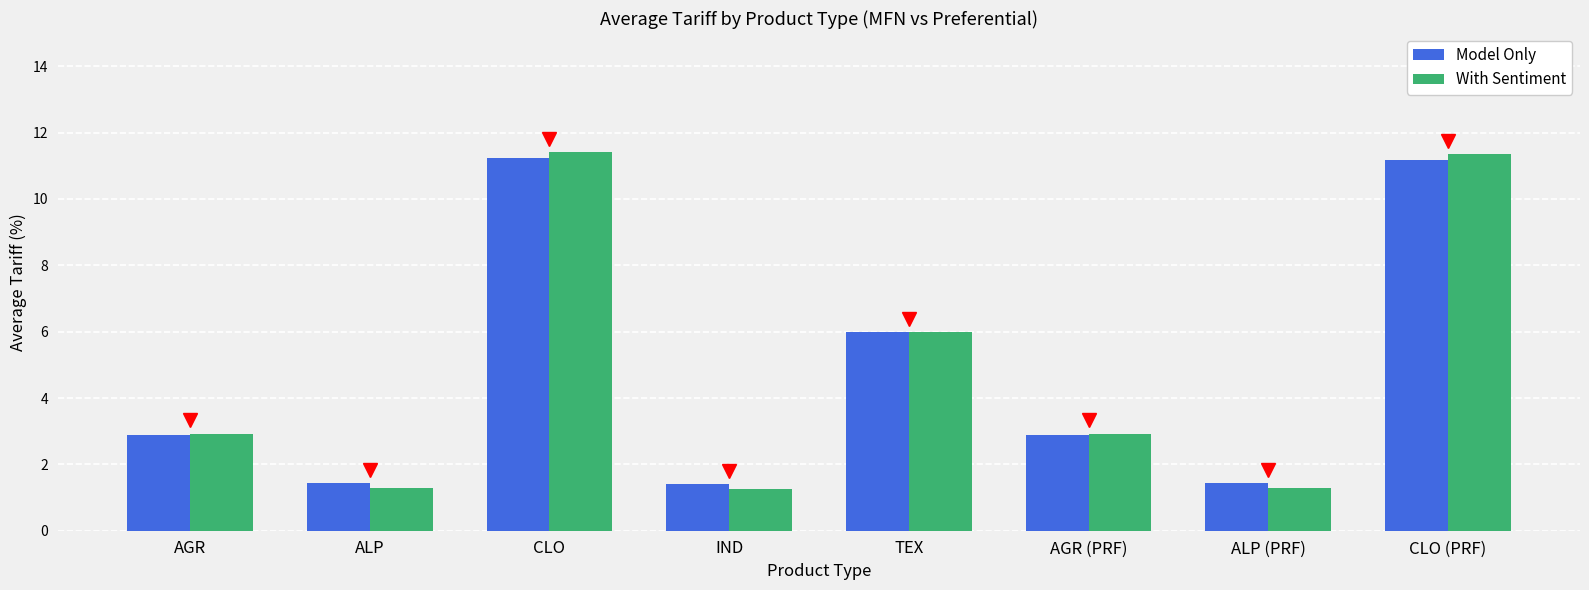

What is the maximum value shown in the chart?

11.4